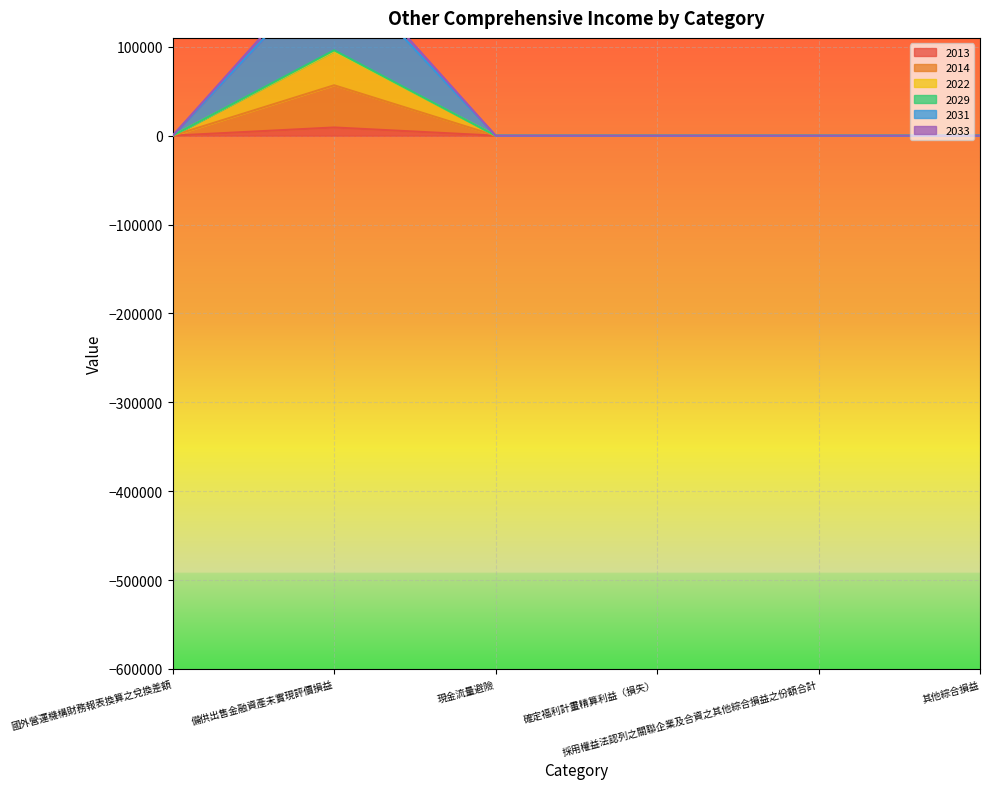

True or false: 2033 has more than 2 interior local peaks.

False